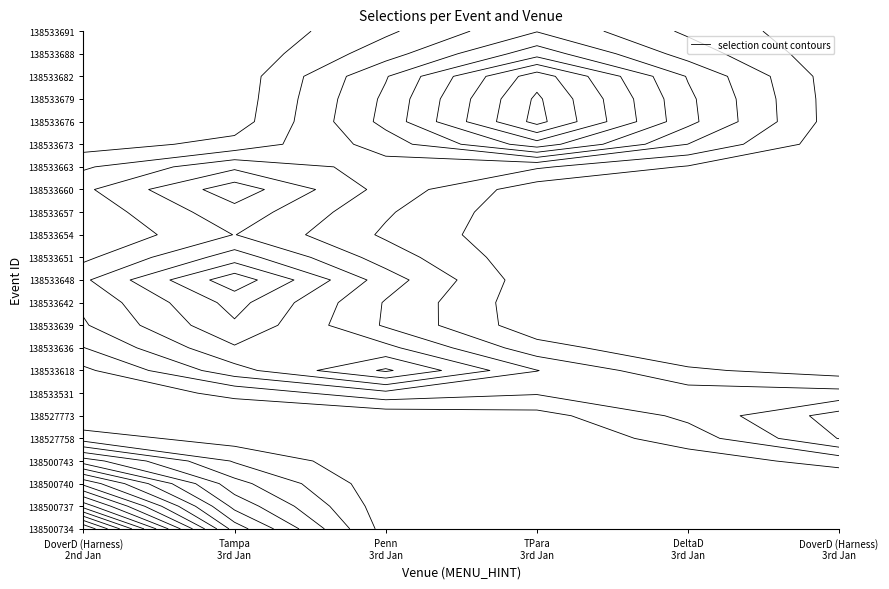

Where is 138533618 nearest to the value 1?

USA / DoverD (Harness) (US) 2nd Jan